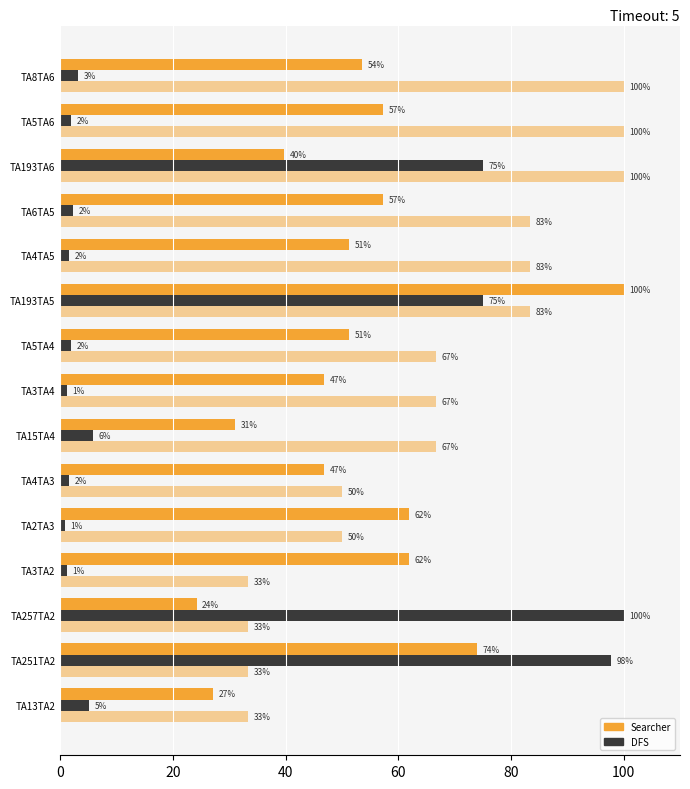

How many categories are shown in the chart?

15